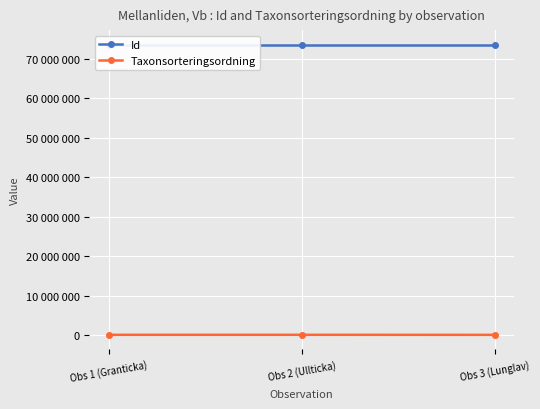

What position from the right is Obs 1 (Granticka)?

3